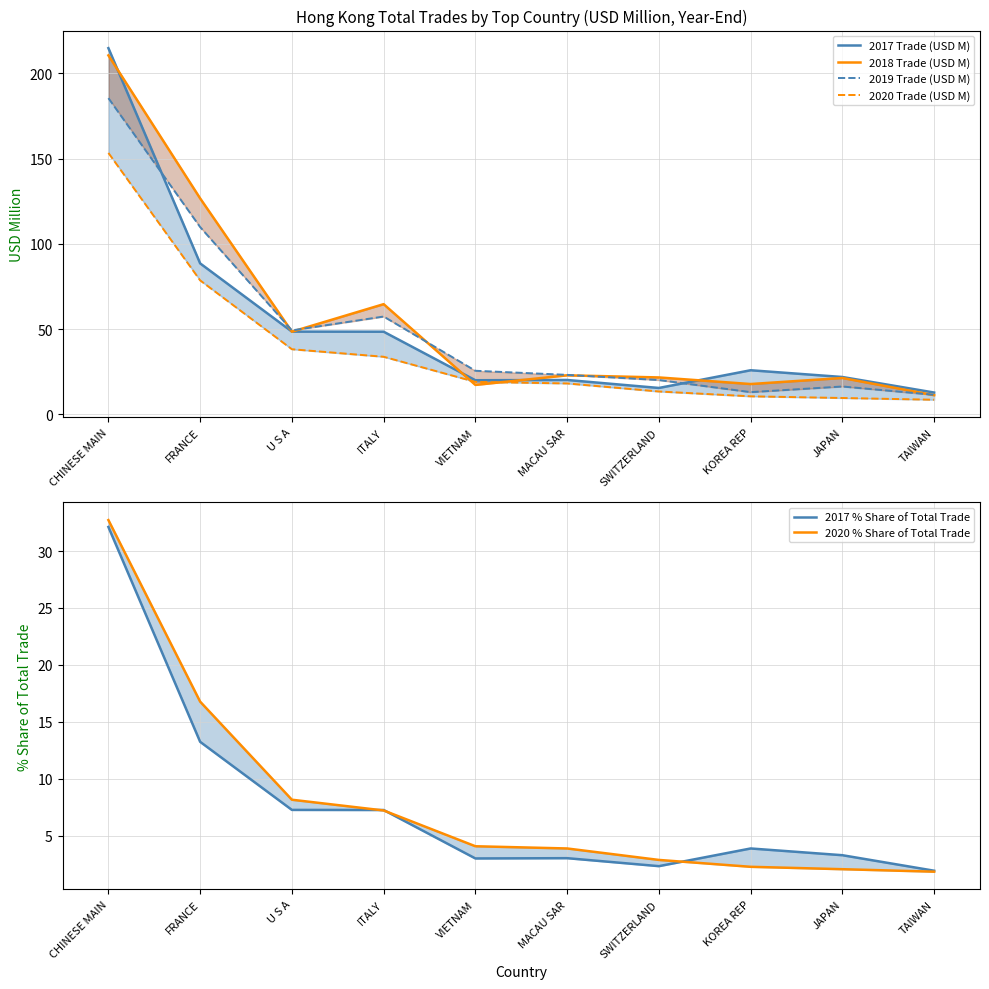

Which has a higher value, SWITZERLAND or U S A?

U S A